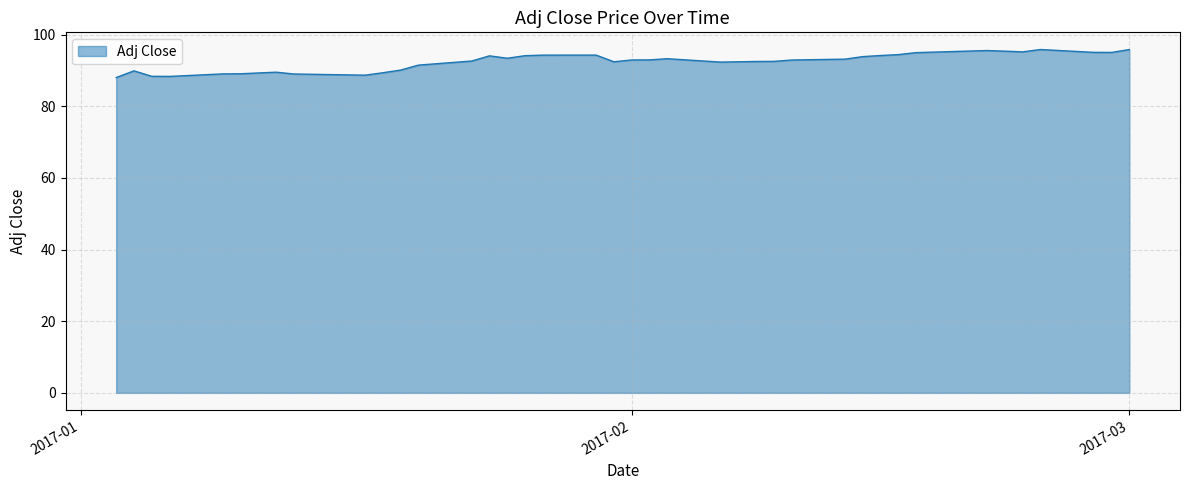

What is the maximum value shown in the chart?

95.9